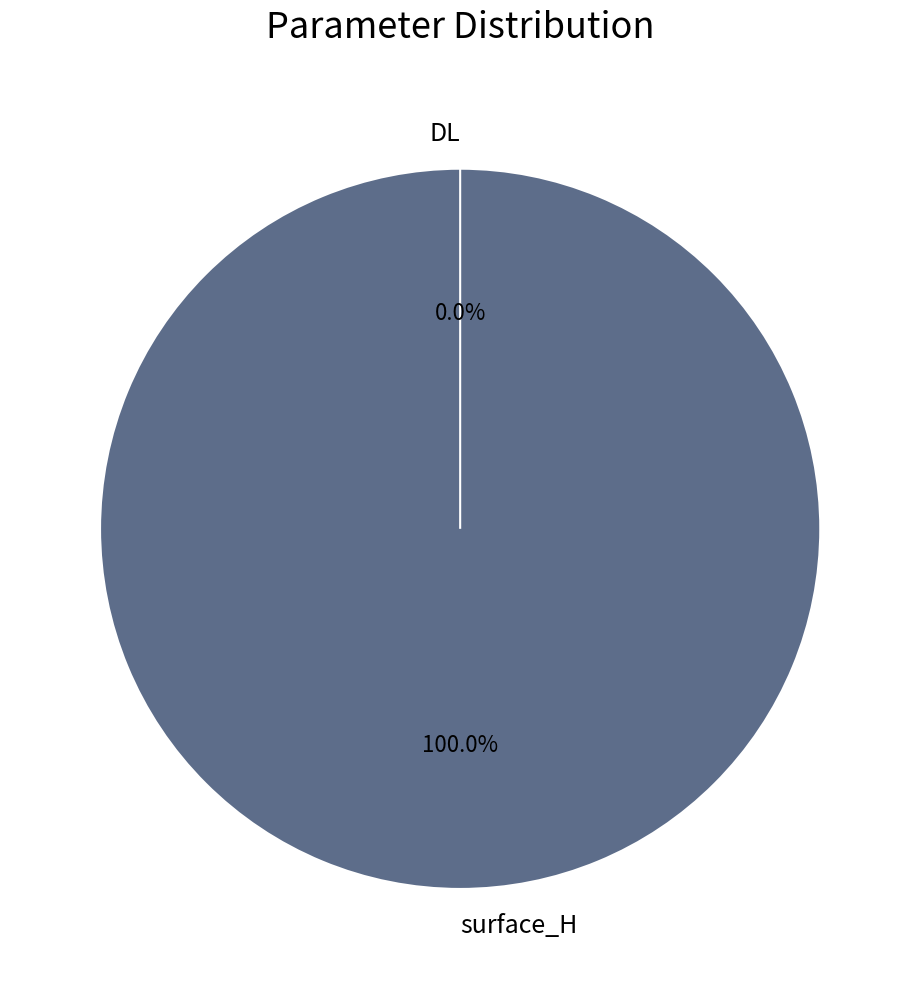

Count the number of slices in the pie.

2